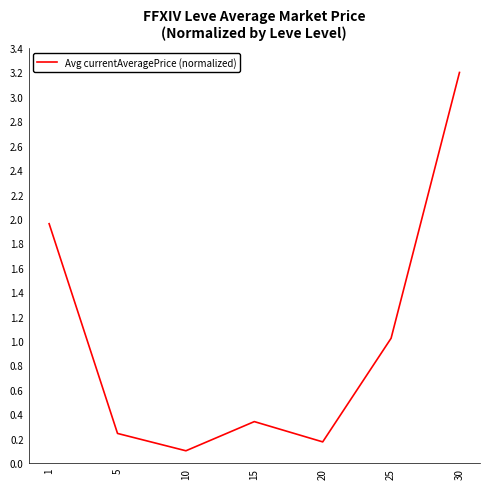

What value does the data have at 30?

3.2